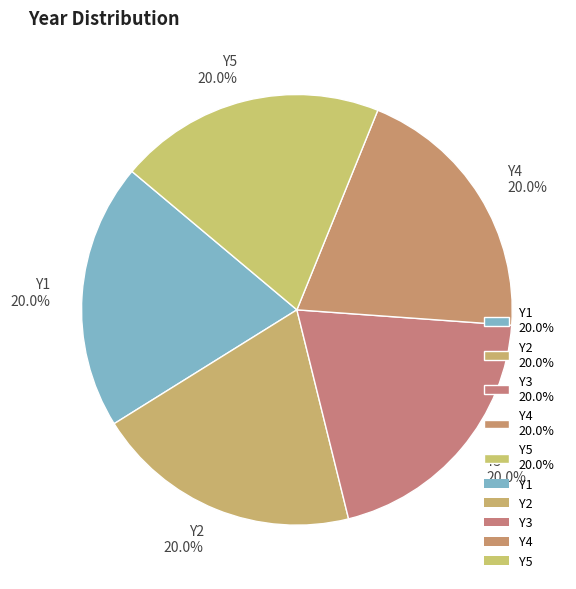

Count the number of slices in the pie.

5